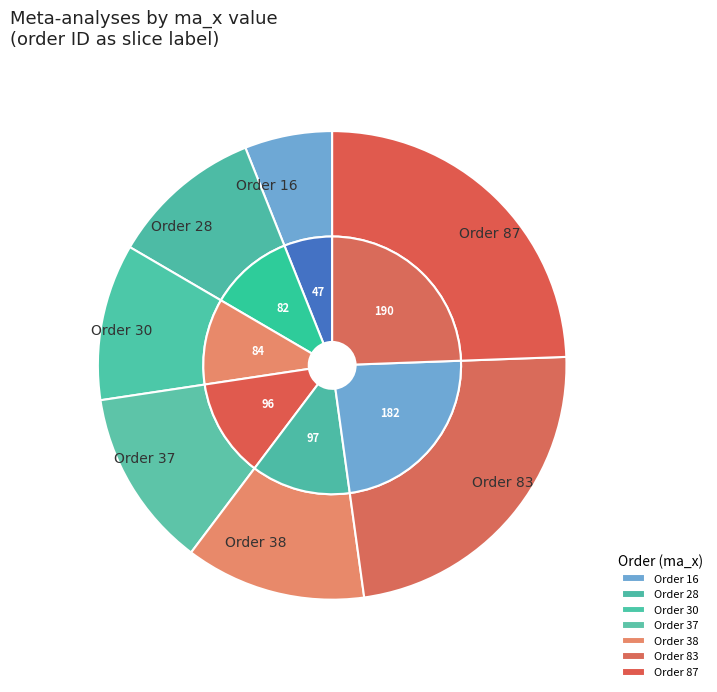

True or false: 37 accounts for 1% of the total.

False